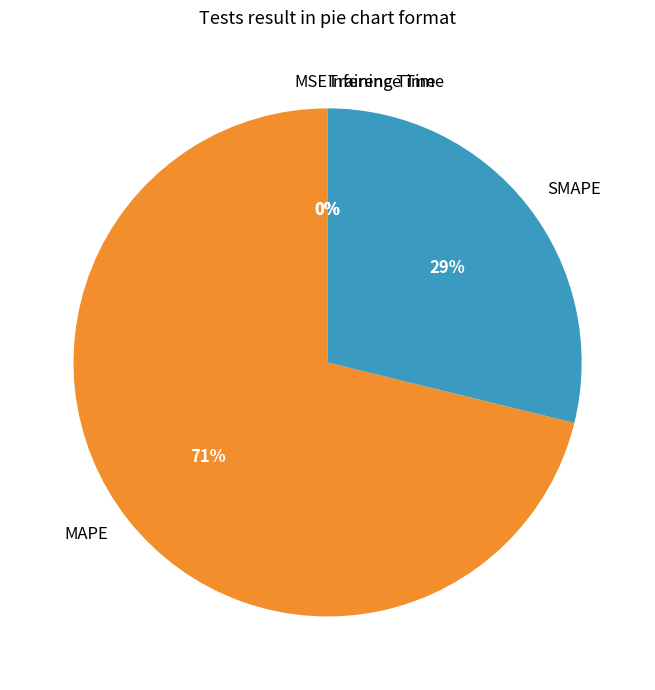

Which category has the biggest portion of the pie?

MAPE